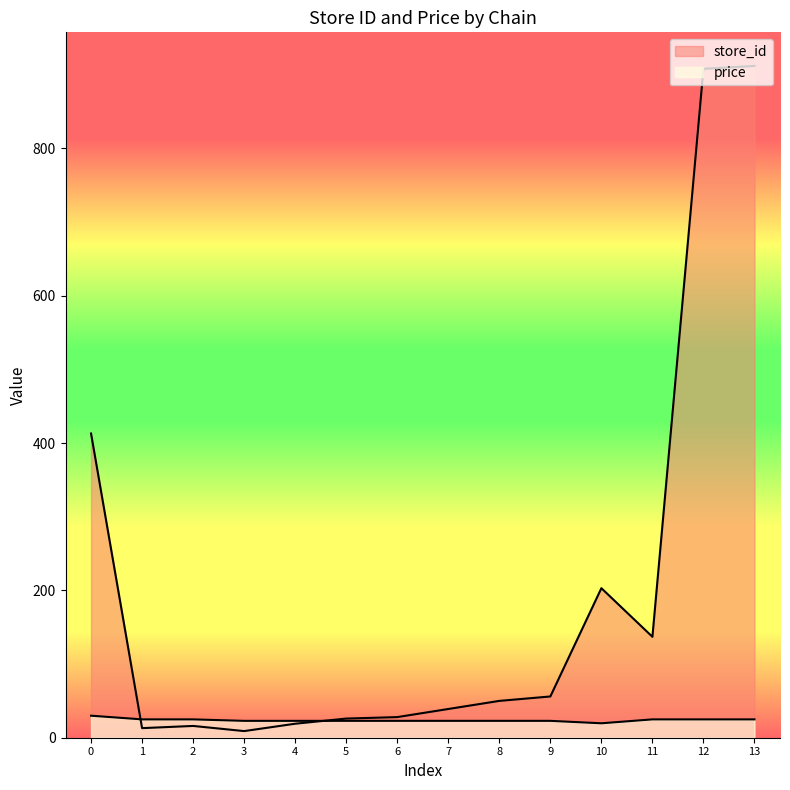

True or false: price and store_id intersect in this chart.

True